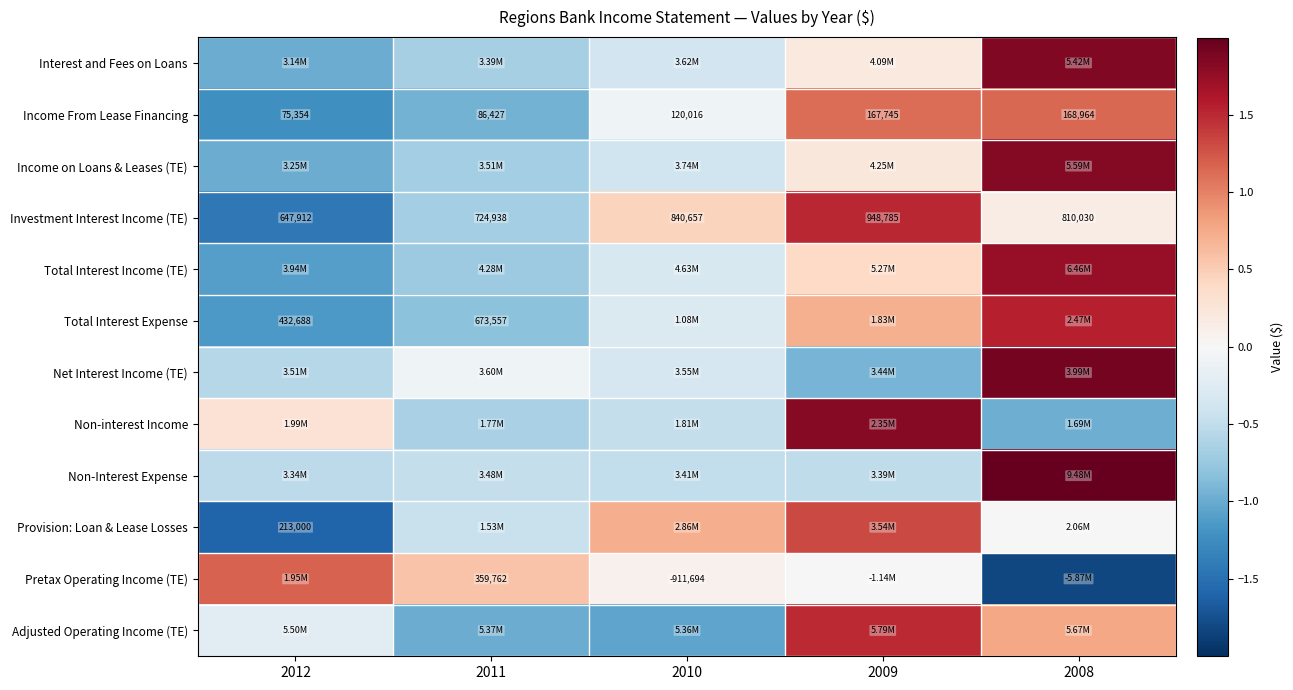

Between 2011 and 2010, which series saw the biggest shift?

Provision: Loan & Lease Losses